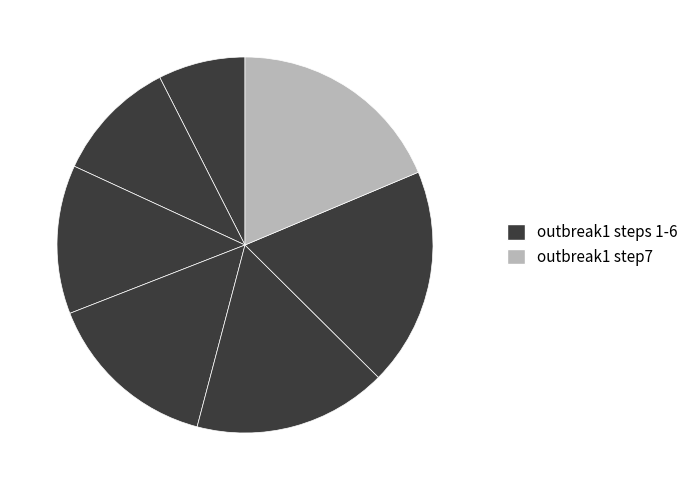

Is there any slice that represents more than half of the pie?

No